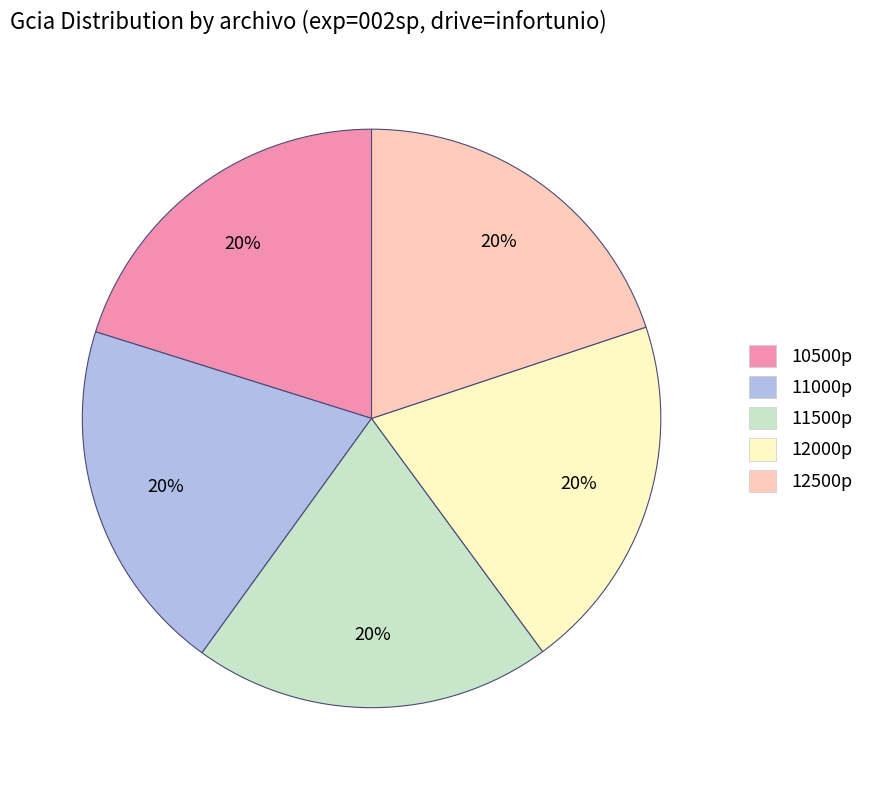

To the nearest percent, what portion does 10500p represent?

20%